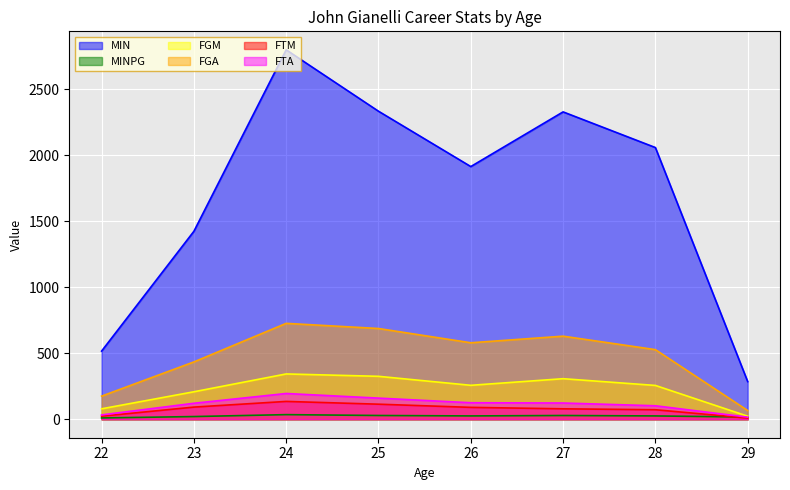

Does the chart display data point markers on the line(s)?

No